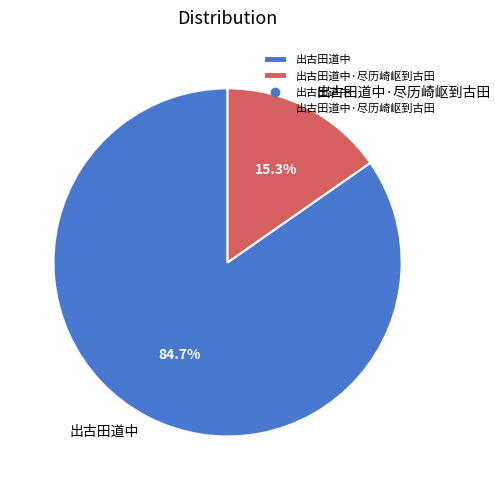

Which slice represents more than half of the pie?

出古田道中